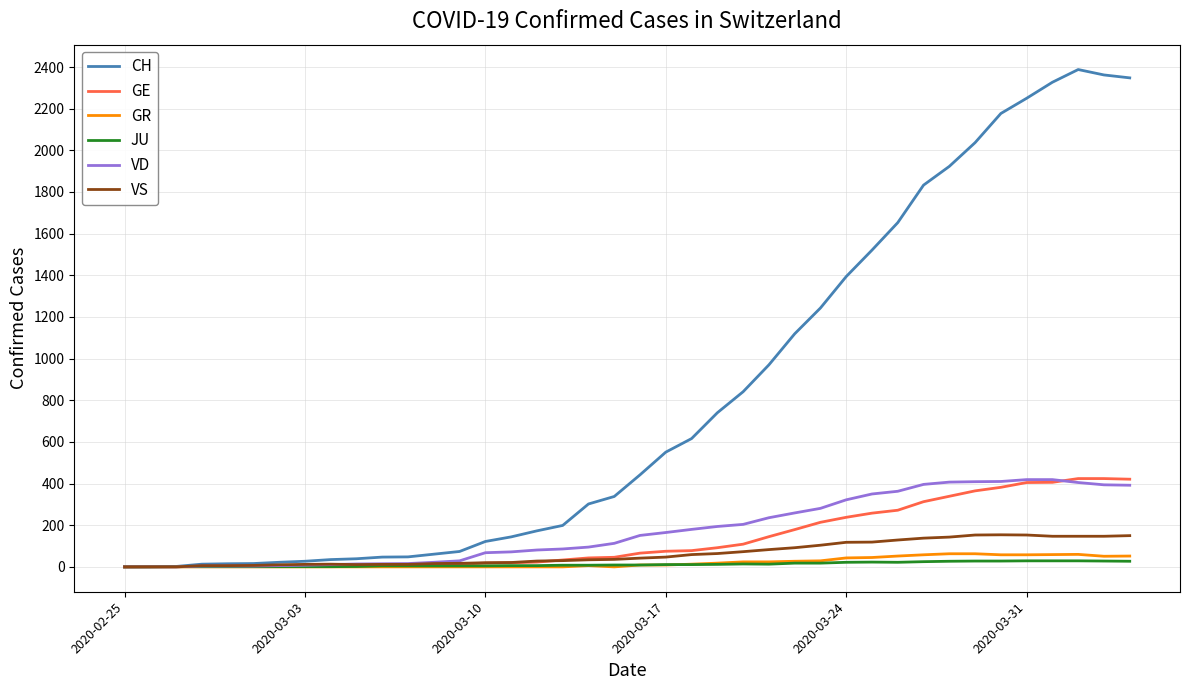

What is the maximum value for VD?

419